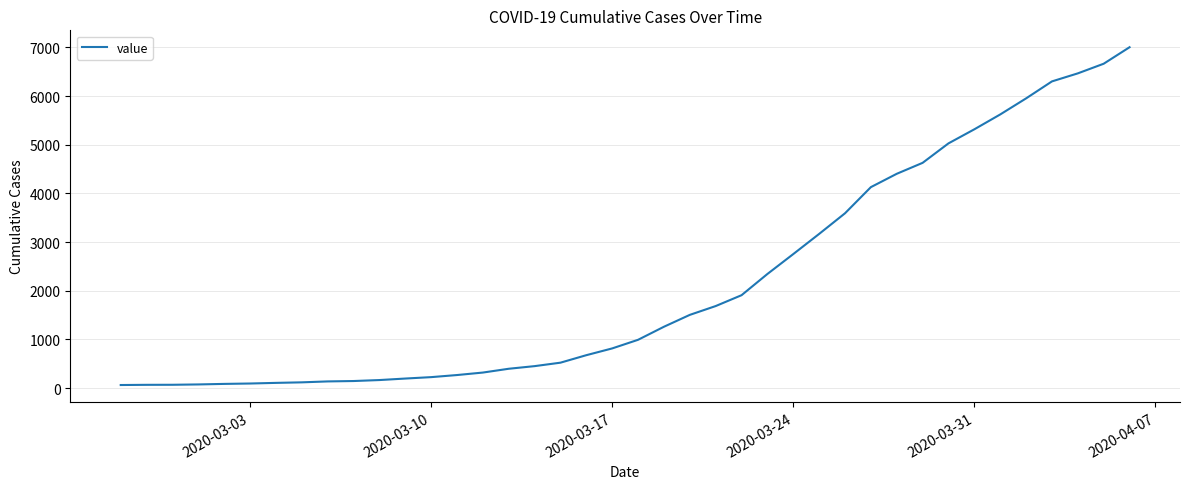

What is the difference between the maximum and minimum values?

6939